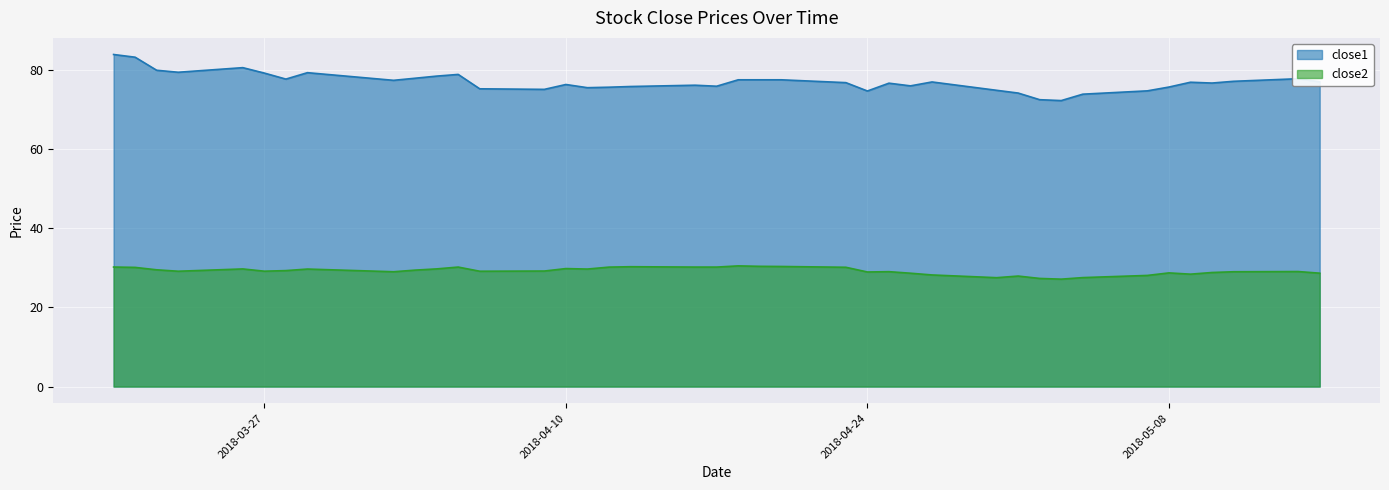

What is the total value across all series at 2018-04-10?

106.1